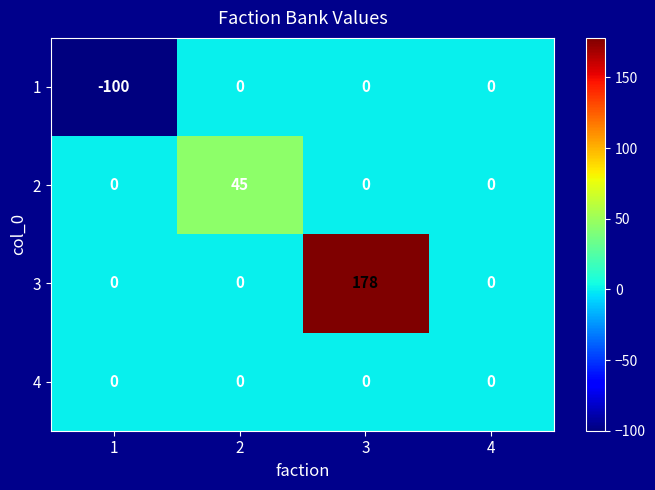

Reading left to right, transcribe all the data shown in this chart.

1: 1=-100	2=0	3=0	4=0
2: 1=0	2=45	3=0	4=0
3: 1=0	2=0	3=178	4=0
4: 1=0	2=0	3=0	4=0